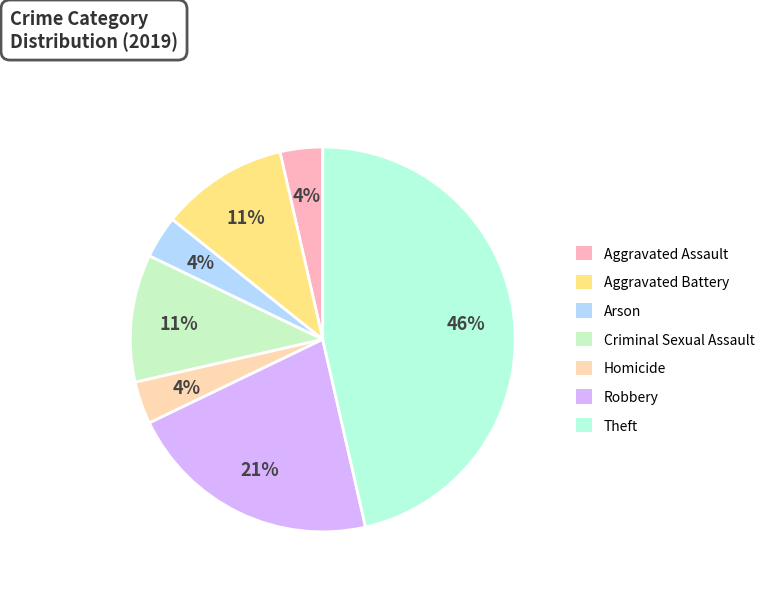

Which slice is the smallest?

Aggravated Assault